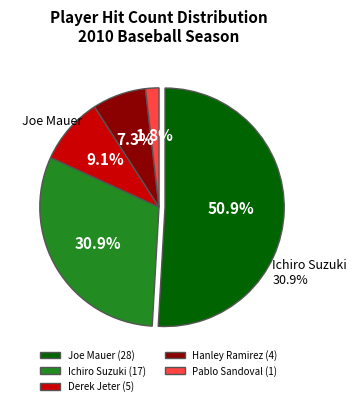

Which category has the biggest portion of the pie?

Joe Mauer